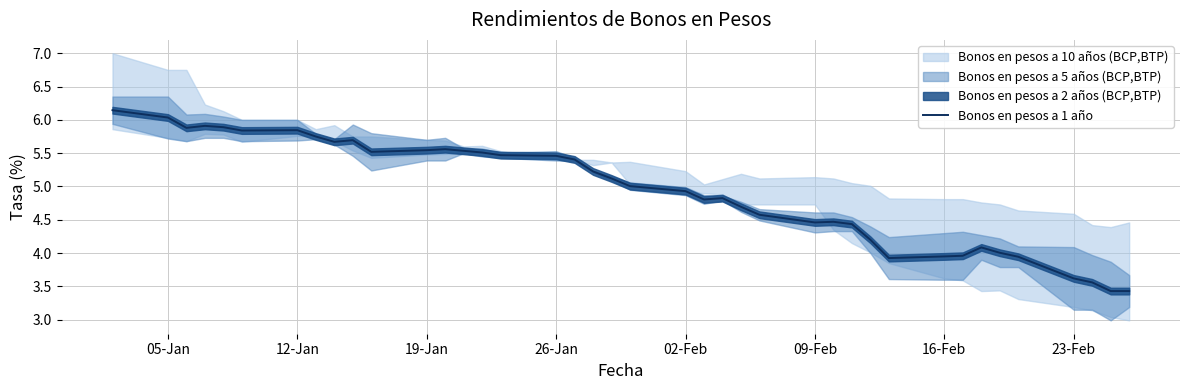

What is the minimum value for Bonos en pesos a 1 año?

3.4